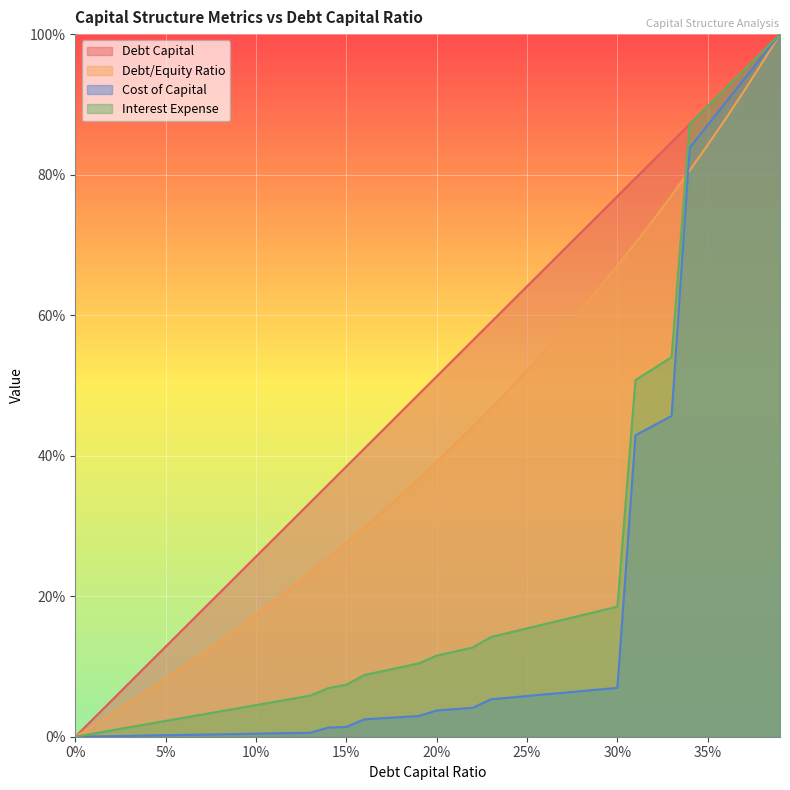

How many categories are shown in the chart?

40